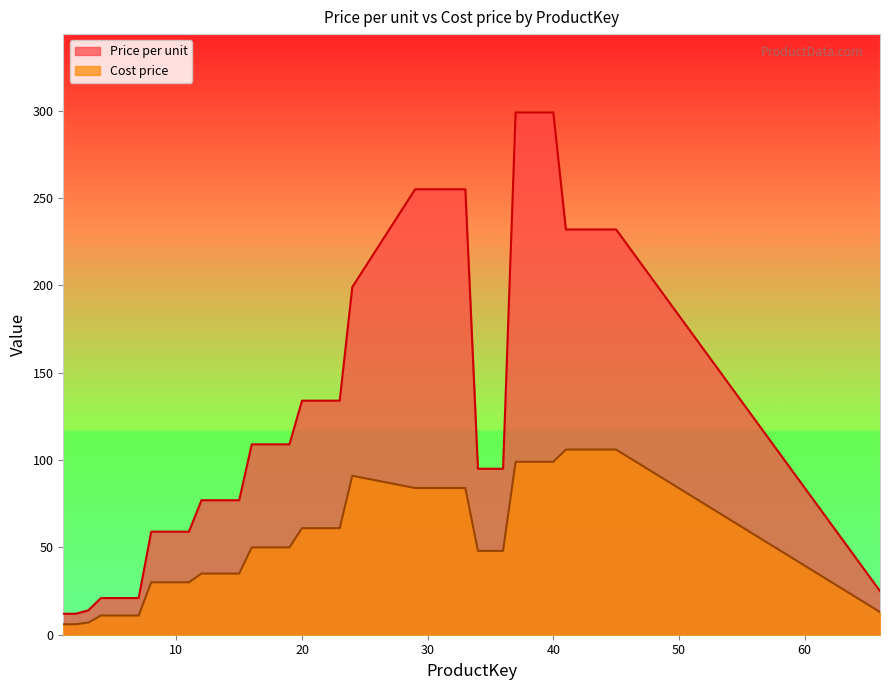

What is the greatest value displayed?

299